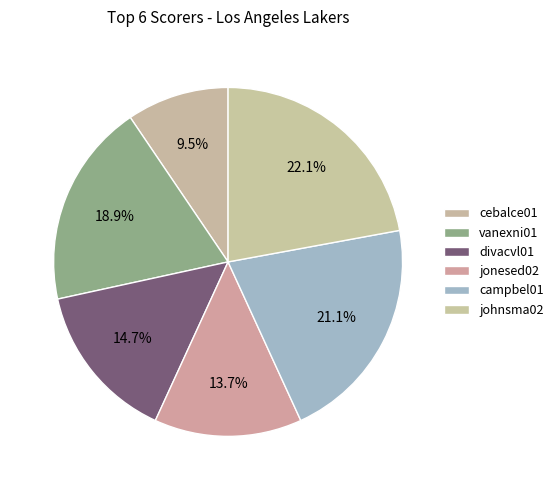

Approximately how many times larger is the value at divacvl01 compared to jonesed02?

1.1